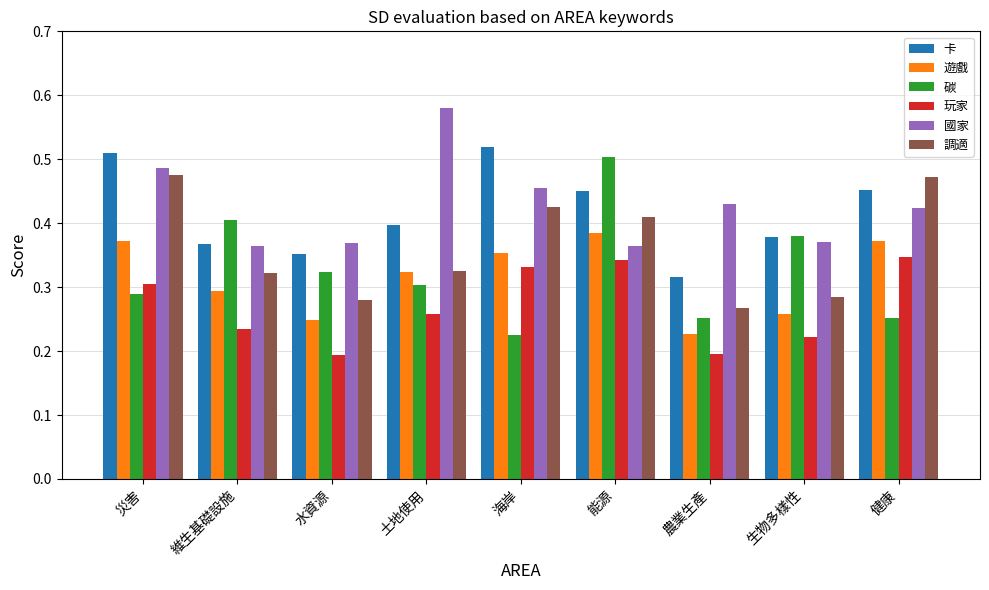

At which label does 調適 reach its minimum?

農業生產